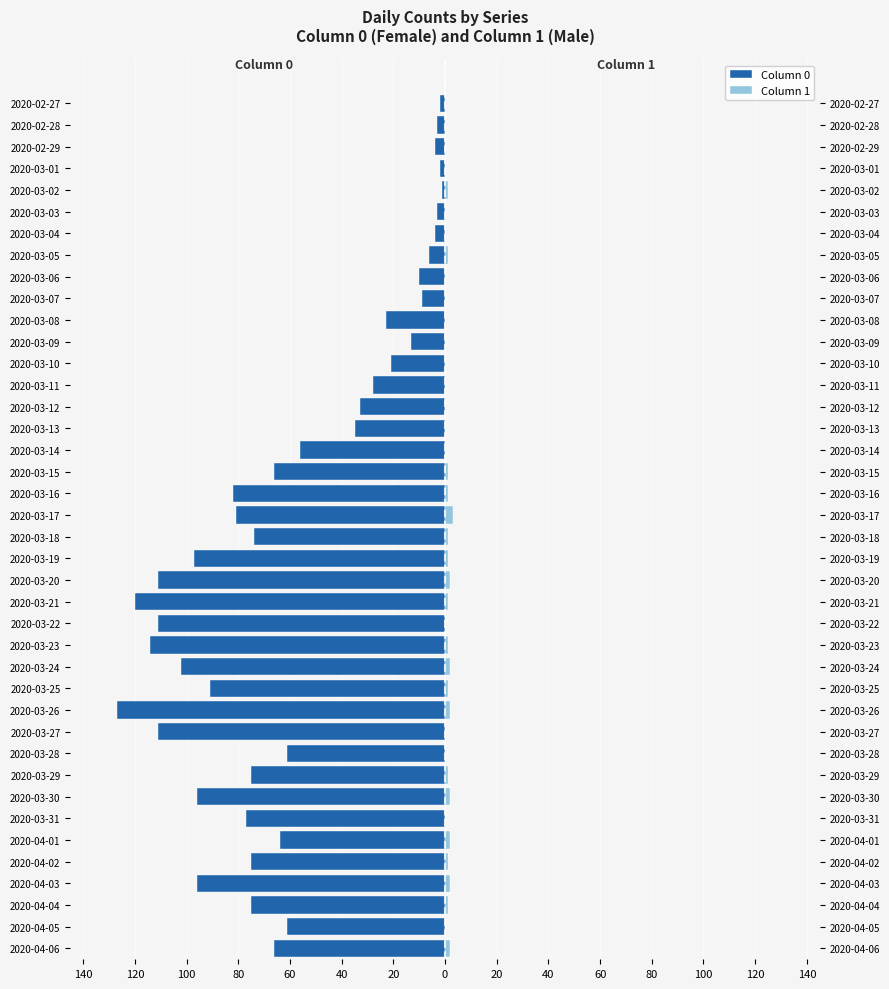

Between 2020-03-19 and 2020-03-05, which series saw the biggest shift?

Column 0